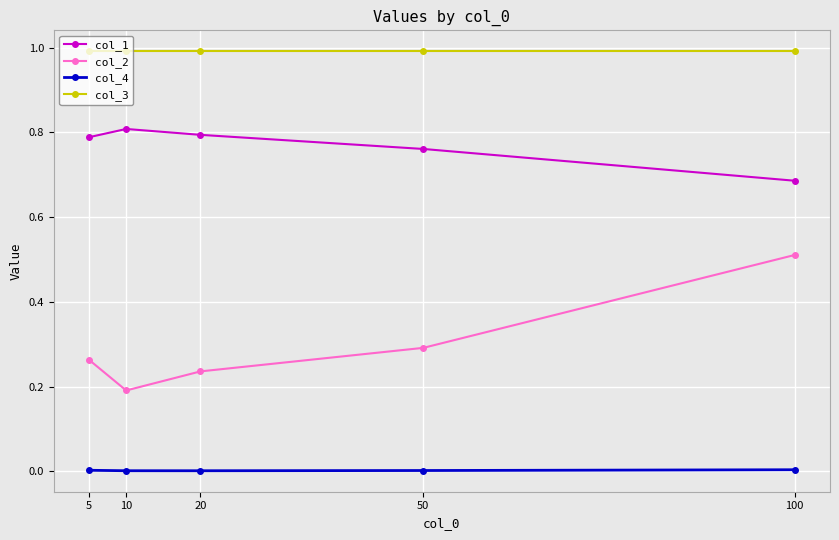

What are all the series names shown in the legend?

col_1, col_2, col_4, col_3